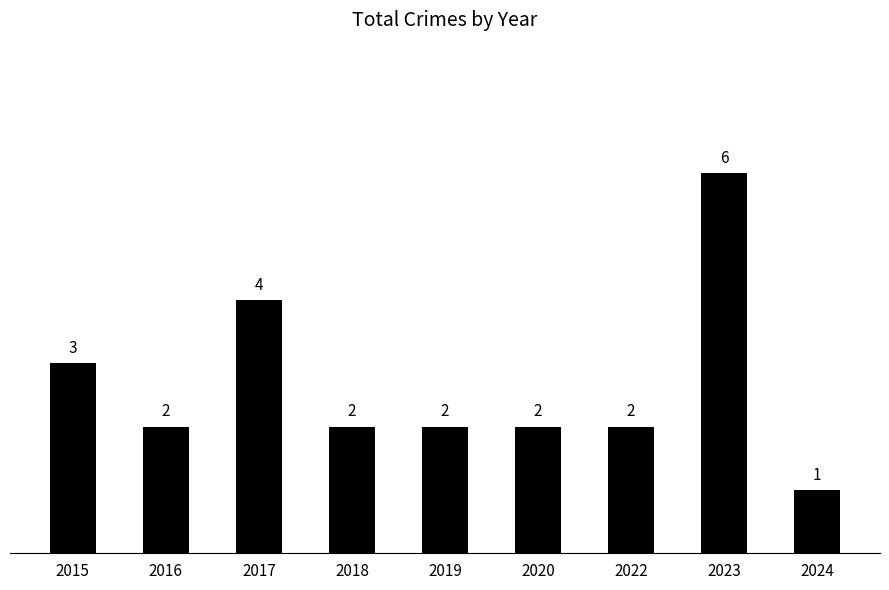

What is the maximum value shown in the chart?

6